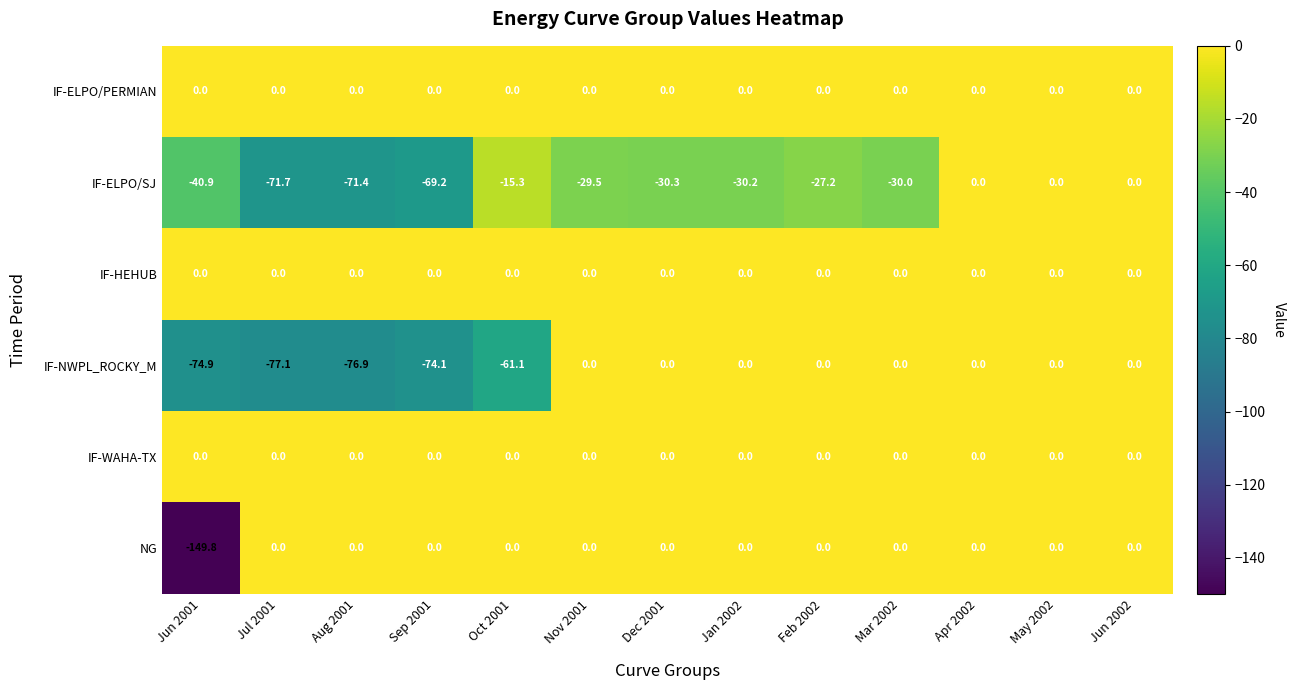

Is it true that IF-NWPL_ROCKY_M equals -49.9 at Dec 2001?

False